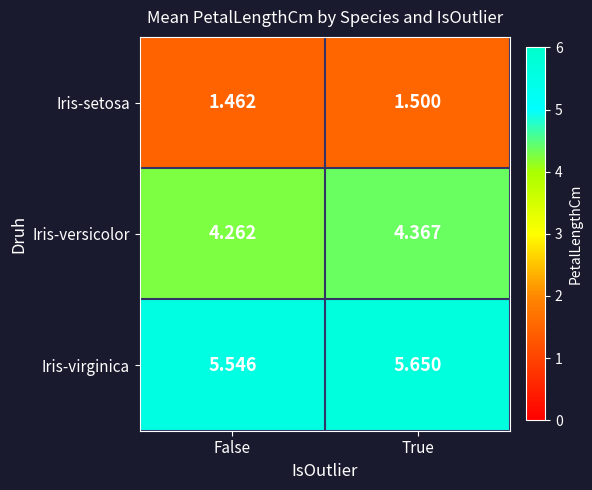

Which label corresponds to the smallest value in the chart?

False